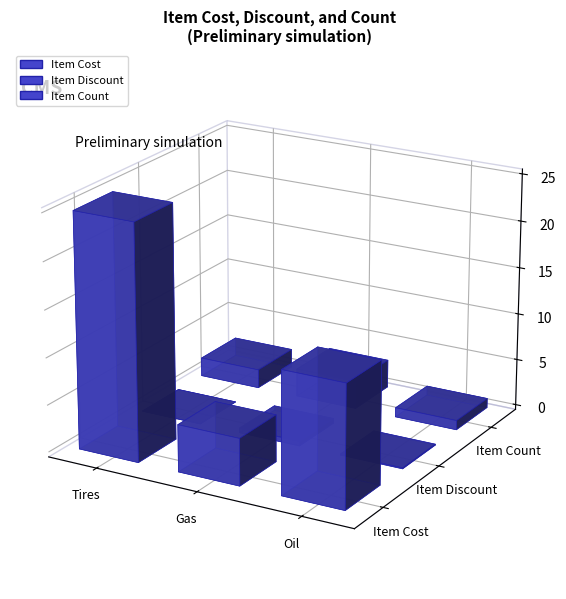

Count the Item Count values in the range 1 to 3.

3